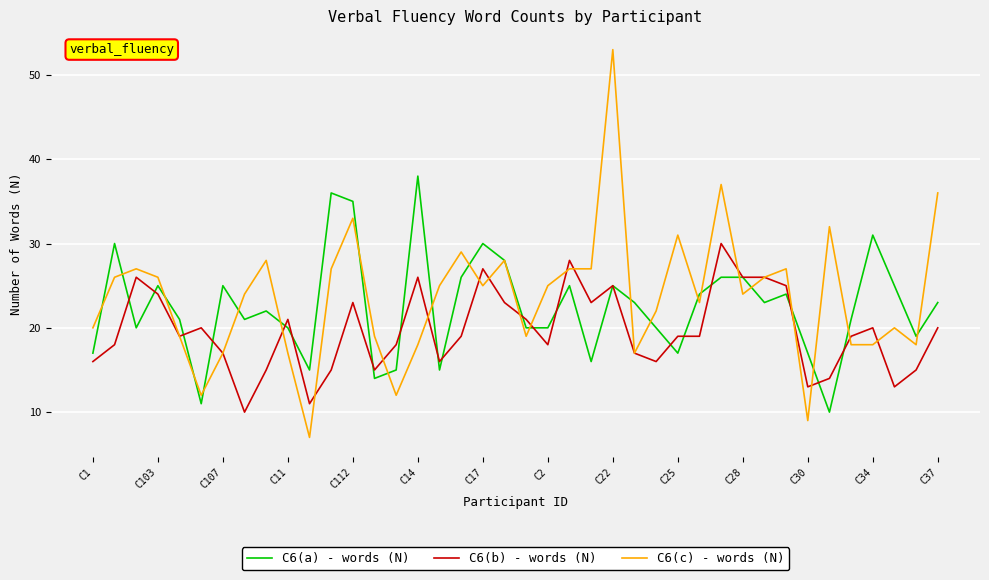

True or false: C6(c) - words (N) and C6(a) - words (N) intersect in this chart.

True